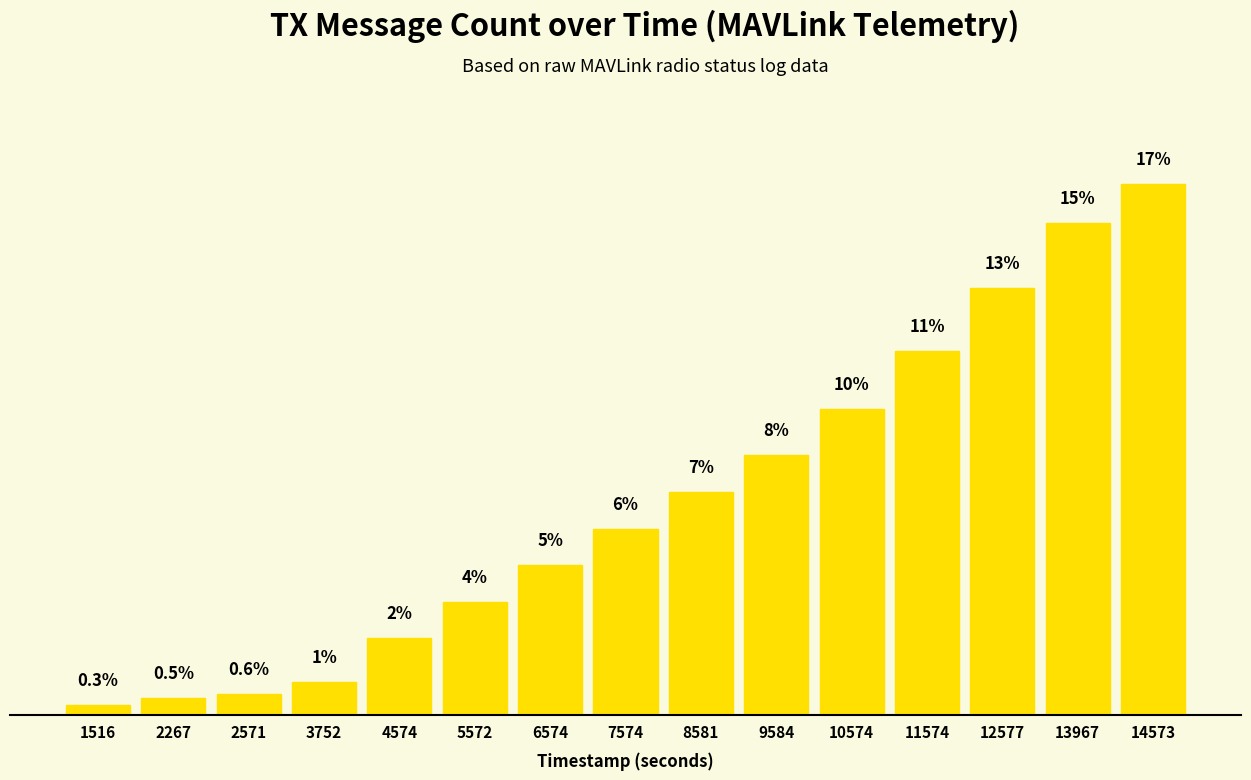

Are the bars horizontal?

No